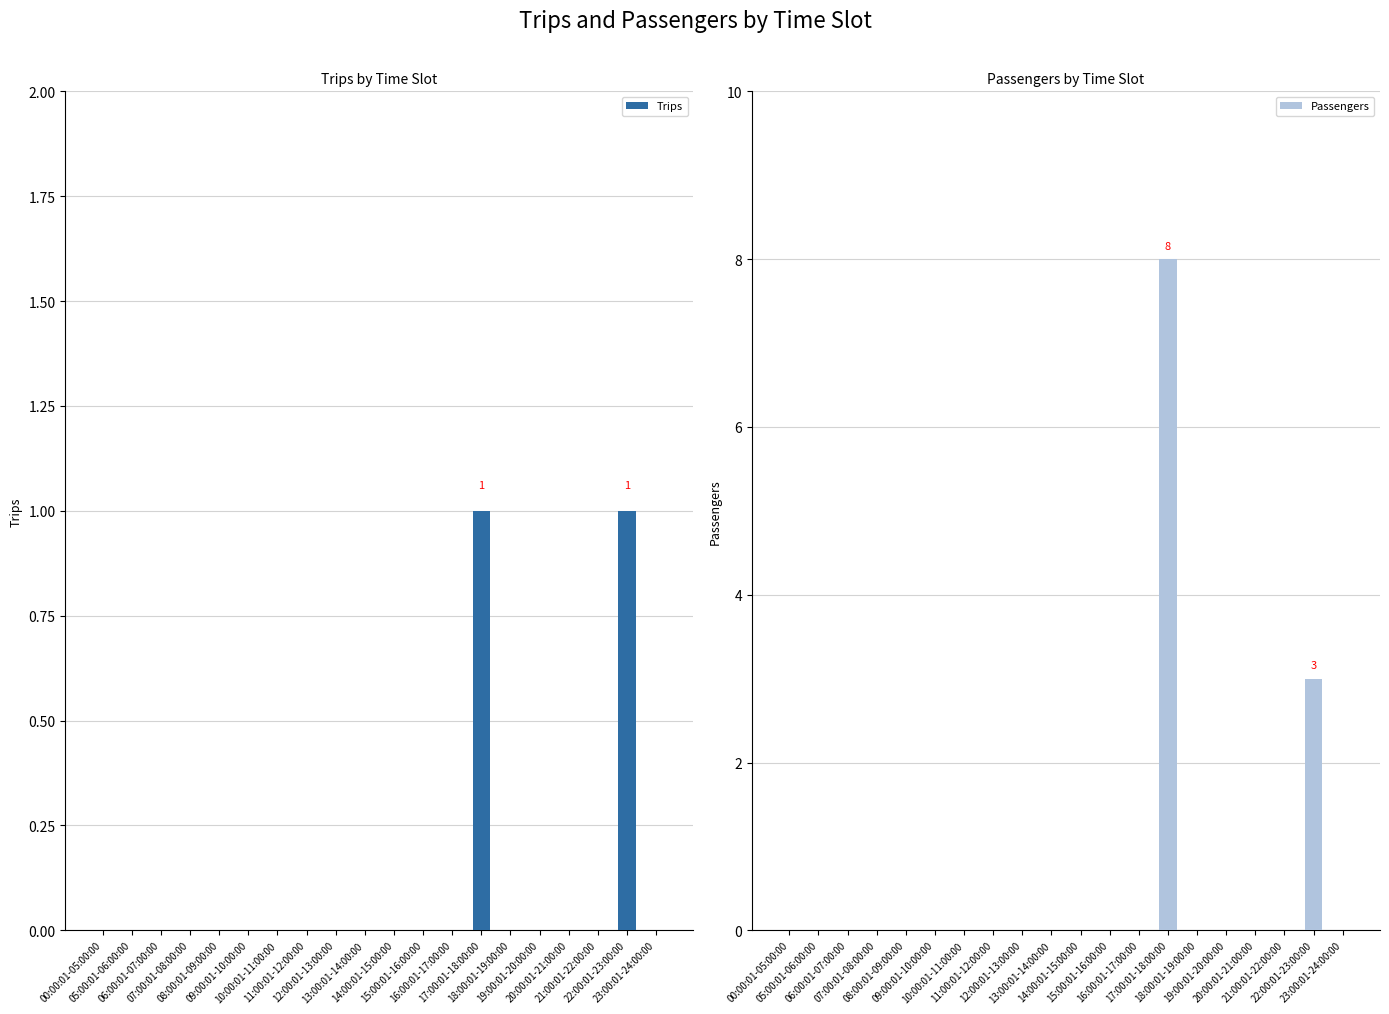

List the labels in order of Trips value, largest first.

17:00:01-18:00:00, 22:00:01-23:00:00, 00:00:01-05:00:00, 05:00:01-06:00:00, 06:00:01-07:00:00, 07:00:01-08:00:00, 08:00:01-09:00:00, 09:00:01-10:00:00, 10:00:01-11:00:00, 11:00:01-12:00:00, 12:00:01-13:00:00, 13:00:01-14:00:00, 14:00:01-15:00:00, 15:00:01-16:00:00, 16:00:01-17:00:00, 18:00:01-19:00:00, 19:00:01-20:00:00, 20:00:01-21:00:00, 21:00:01-22:00:00, 23:00:01-24:00:00